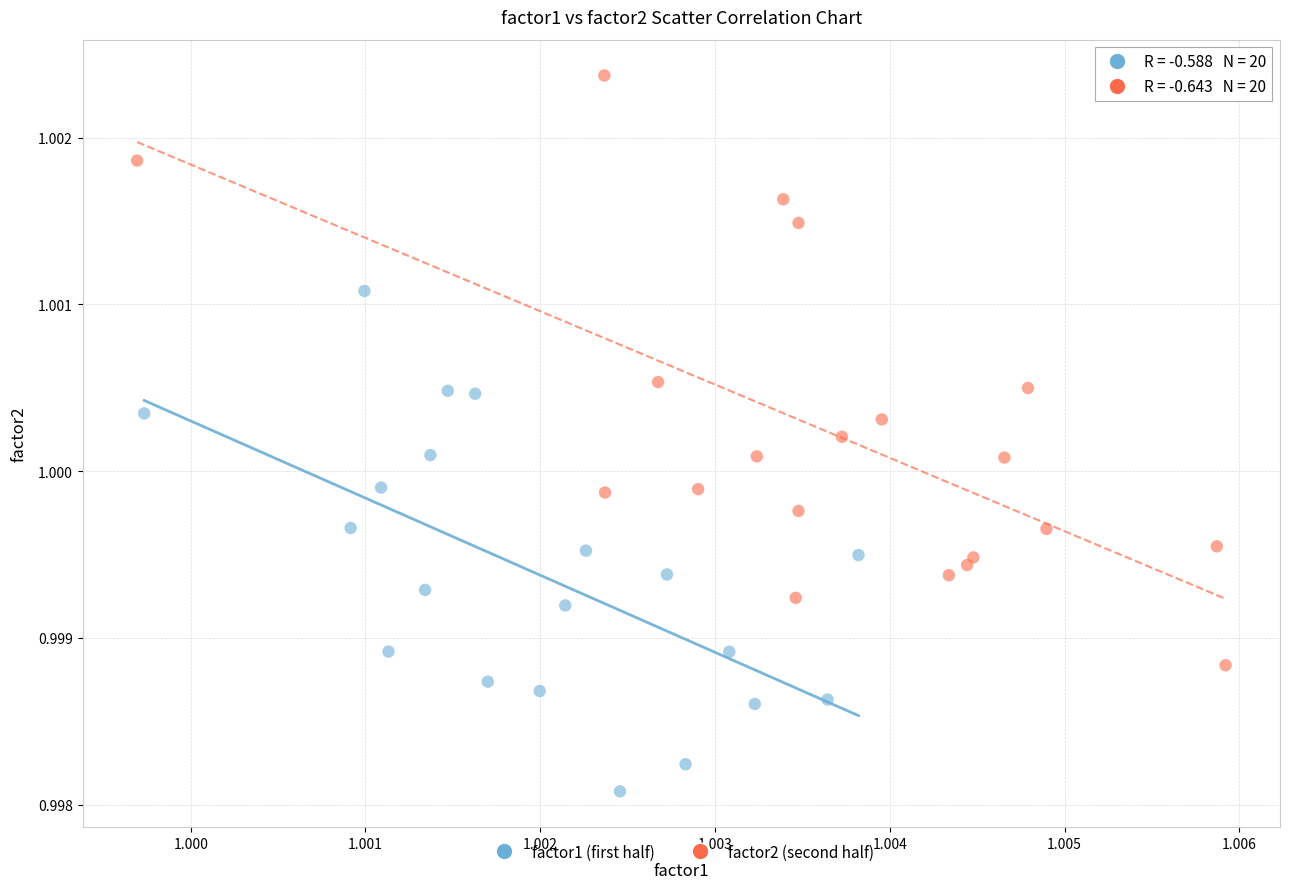

Which series reaches the minimum Y coordinate?

factor1 (first half)